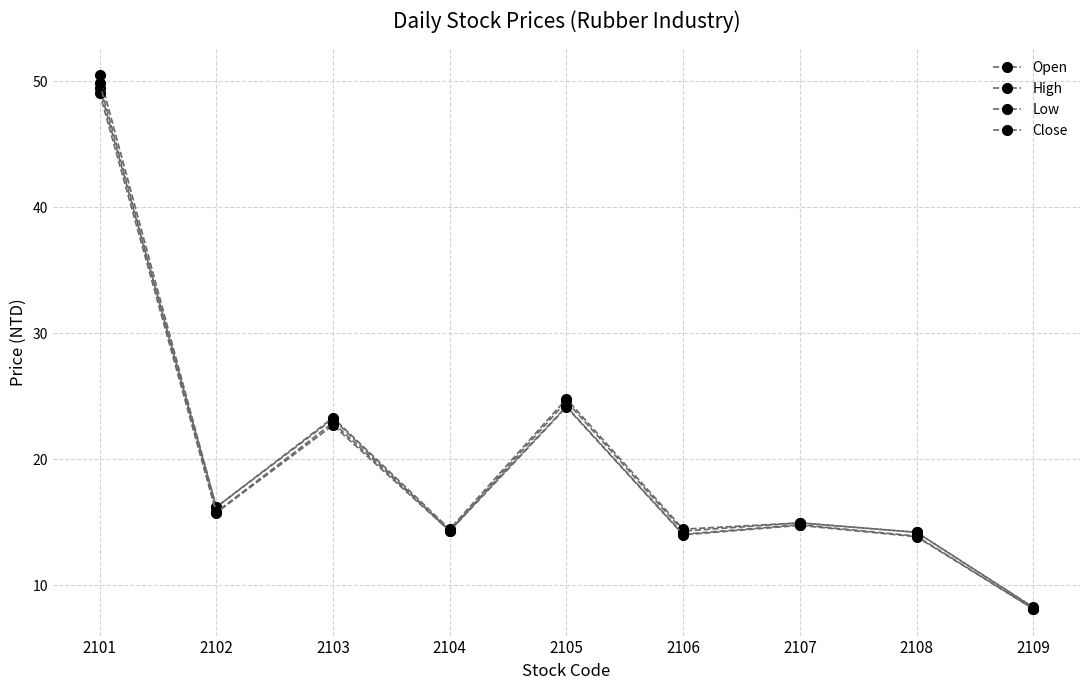

What is the minimum value shown in the chart?

8.1